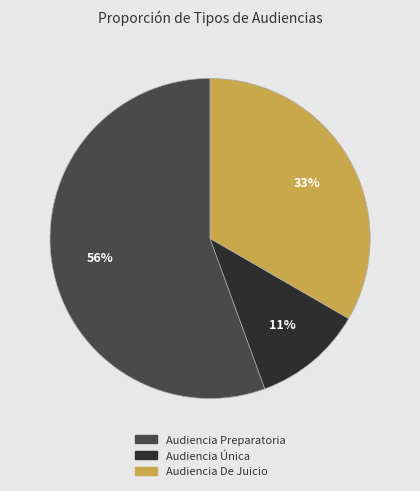

To the nearest percent, what is the combined percentage of Audiencia De Juicio and Audiencia Única?

44%